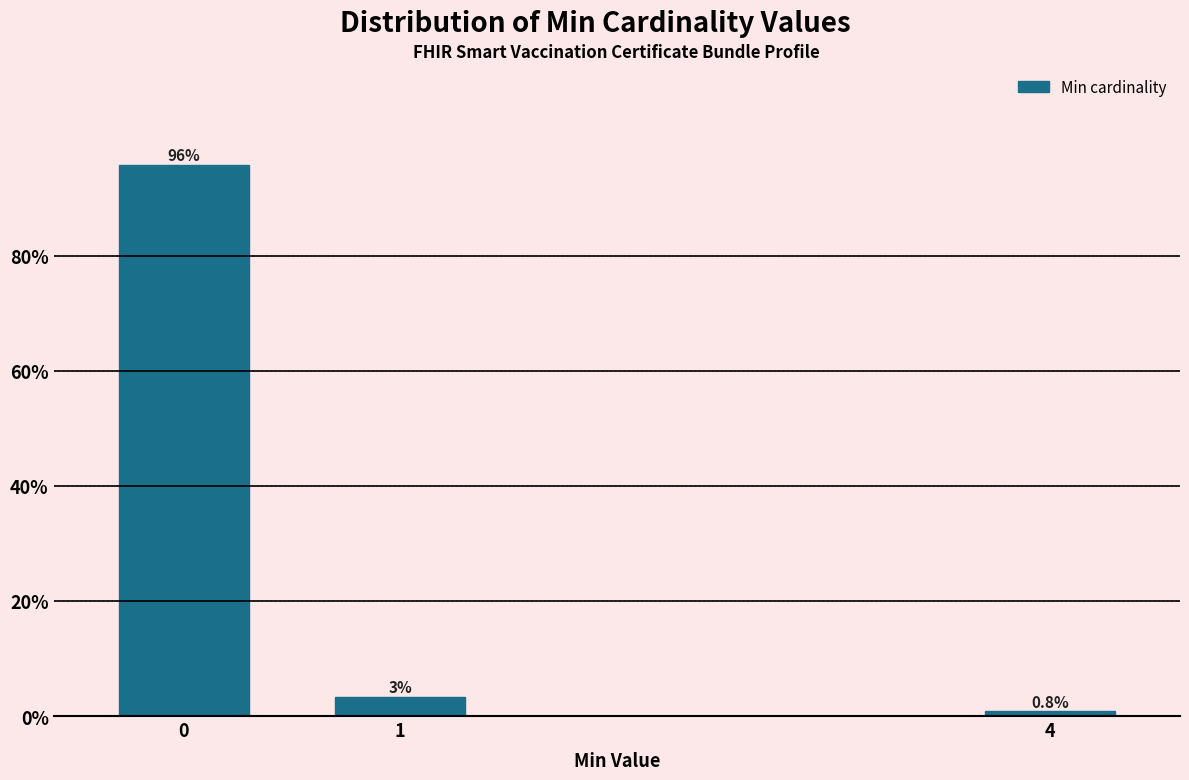

Rank the categories by value from lowest to highest.

4, 1, 0